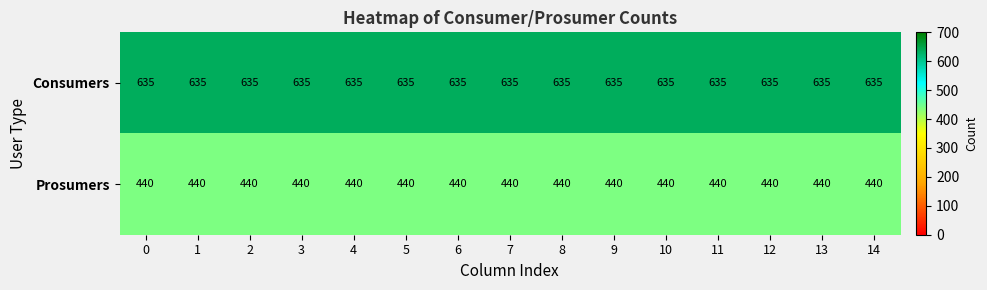

What is the spread (max minus min) of values at 14?

195